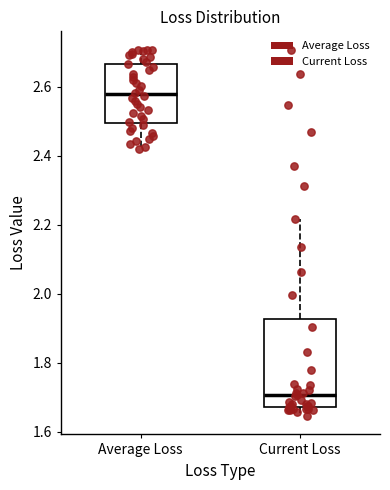

Which box's median line is the highest?

Average Loss